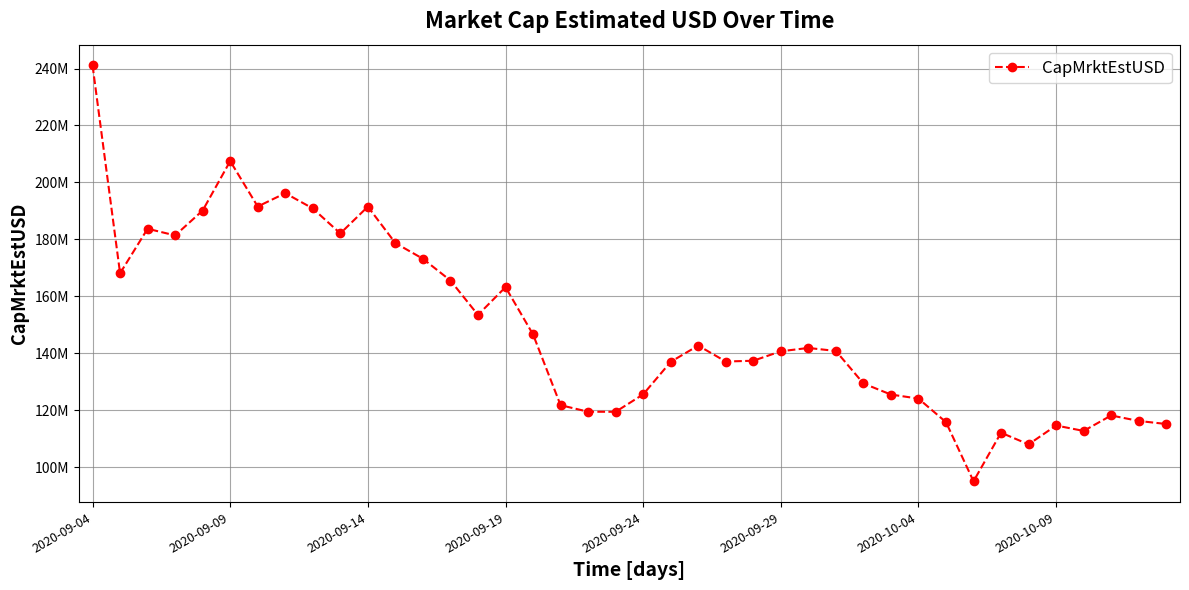

Is this an area chart (filled region under the line)?

No